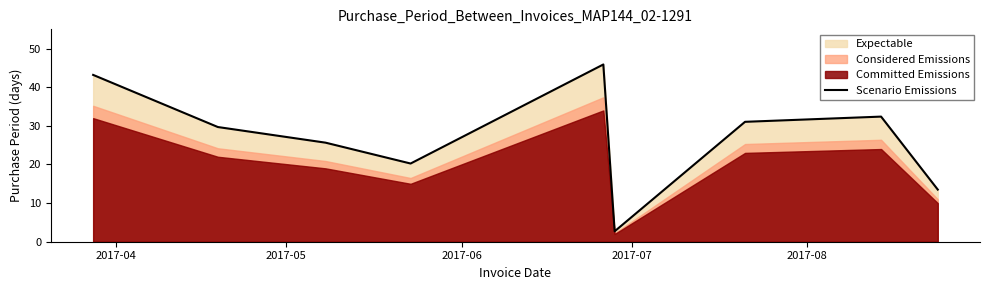

What is the maximum value for Scenario Emissions?

45.9